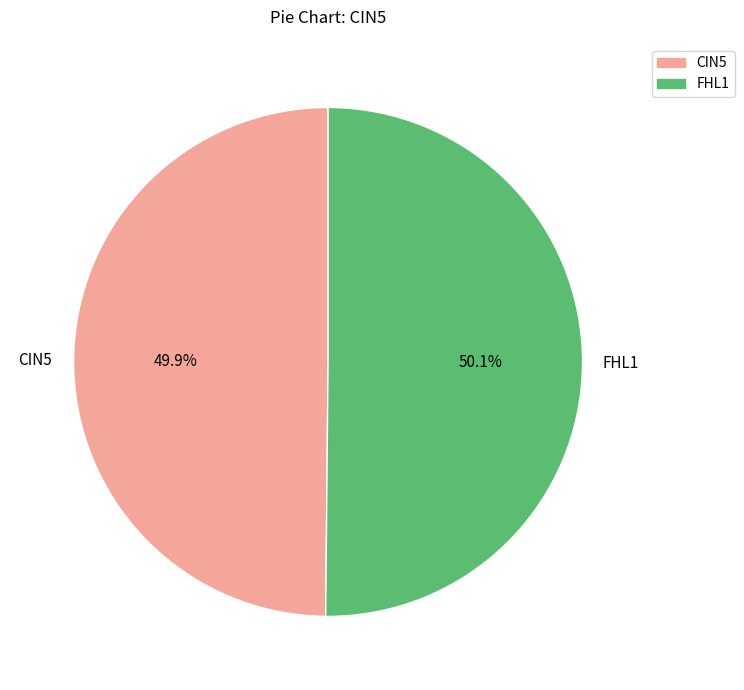

What percentage do CIN5 and FHL1 together represent?

100.0%